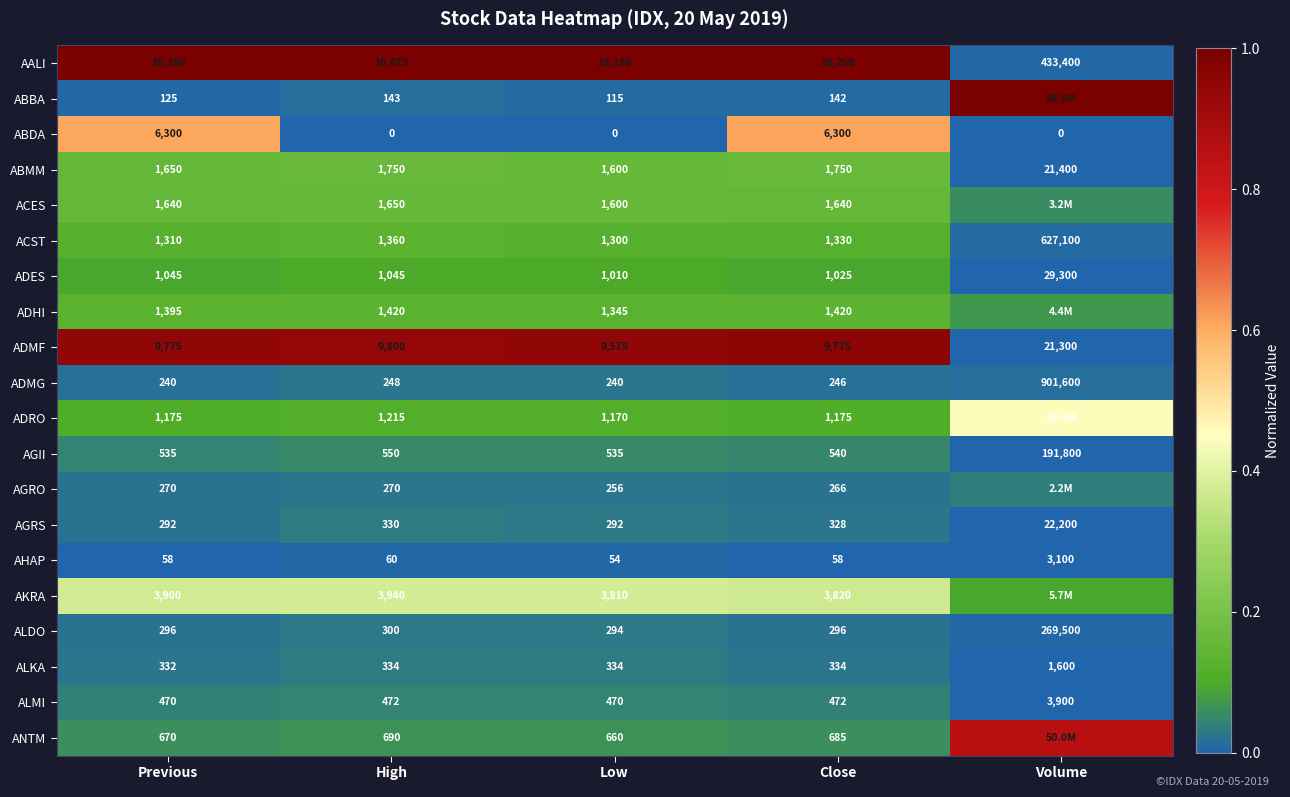

Is the value of ADHI at Low greater than the value of AGRS at Close?

Yes